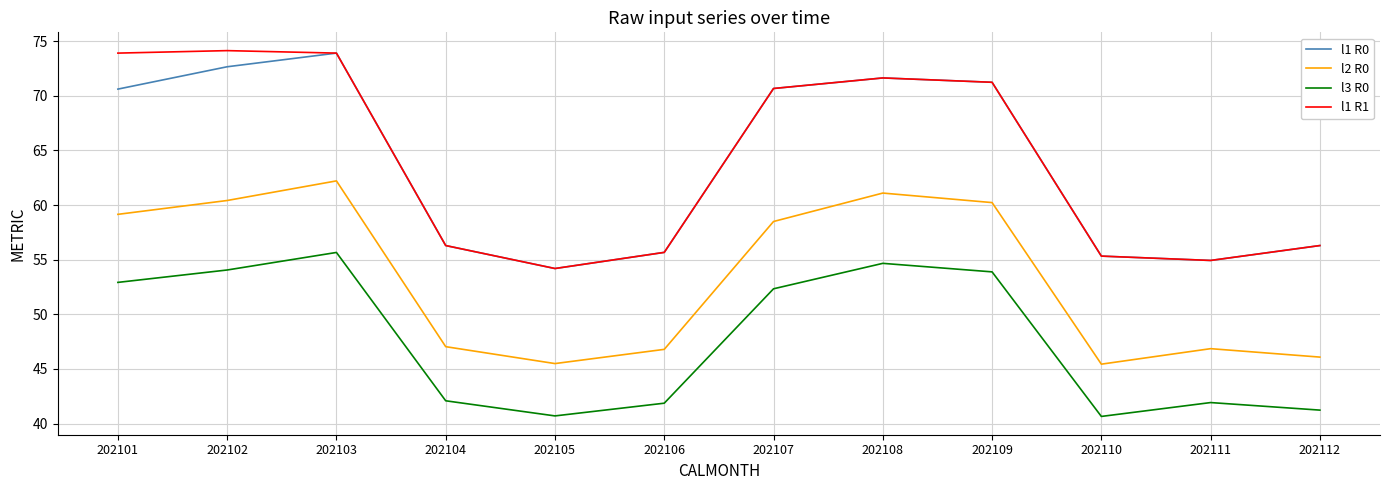

How many categories are shown in the chart?

12